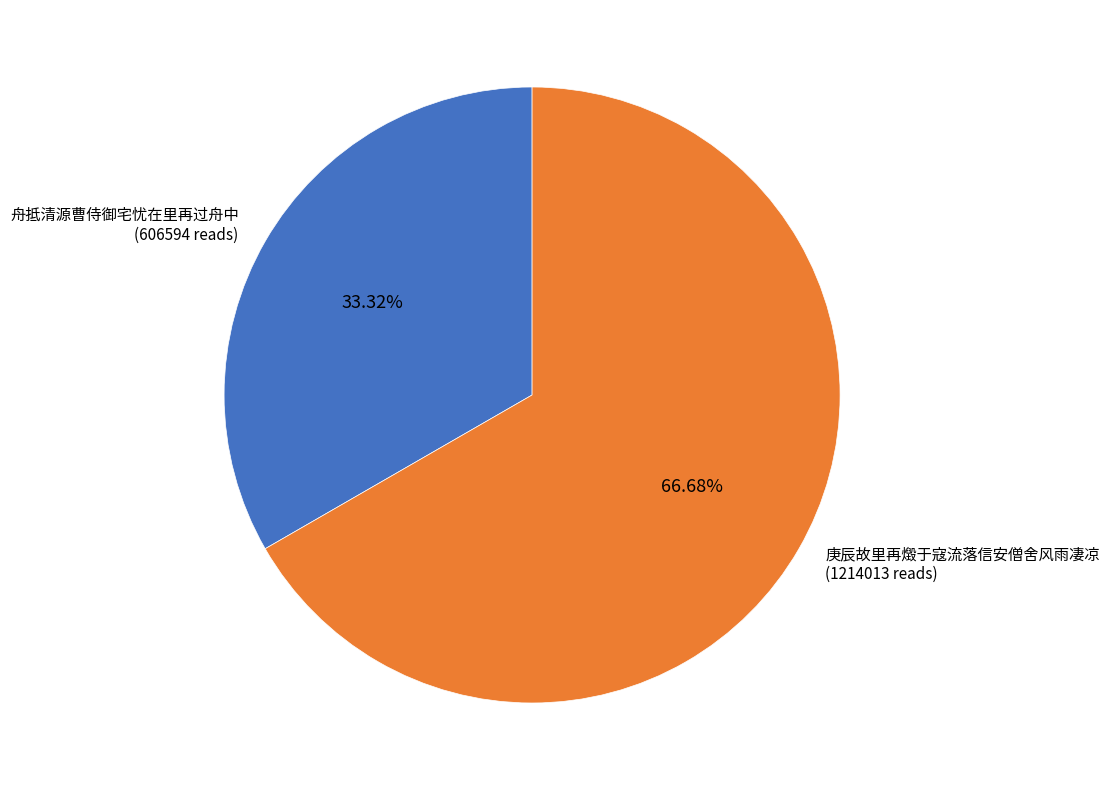

To the nearest percent, what is the difference between the 舟抵清源曹侍御宅忧在里再过舟中 and 庚辰故里再燬于寇流落信安僧舍风雨凄凉 slice percentages?

33%